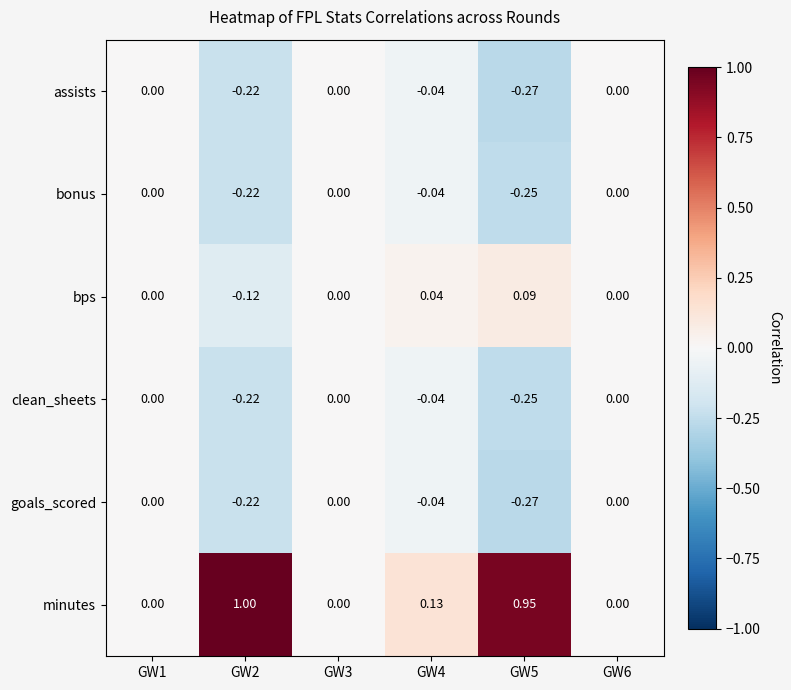

Which series has the largest total across all categories?

minutes